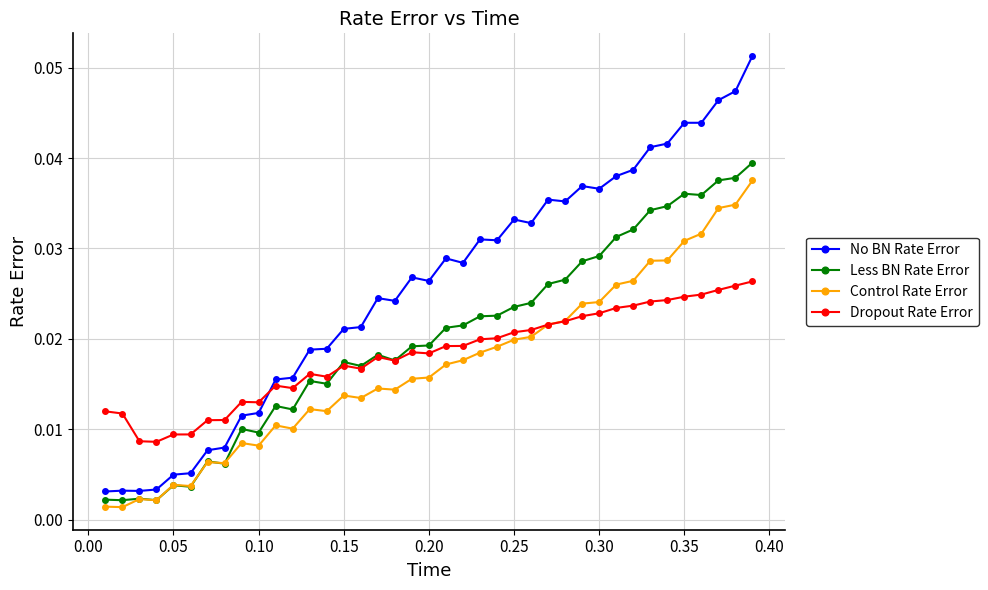

At how many categories does at least one series exceed 0?

39